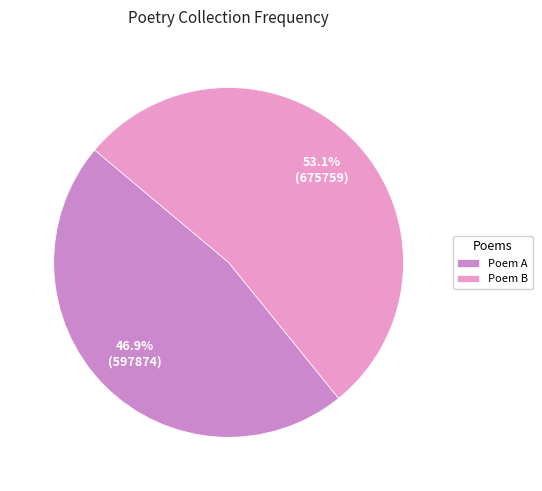

How many segments does this pie chart have?

2